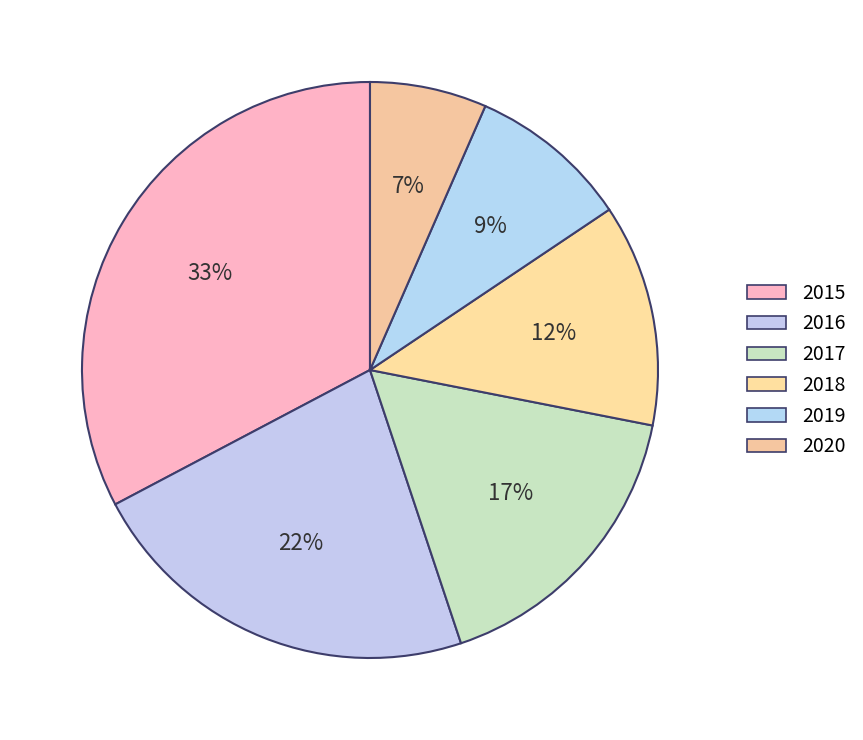

How many slices are in this pie chart?

6